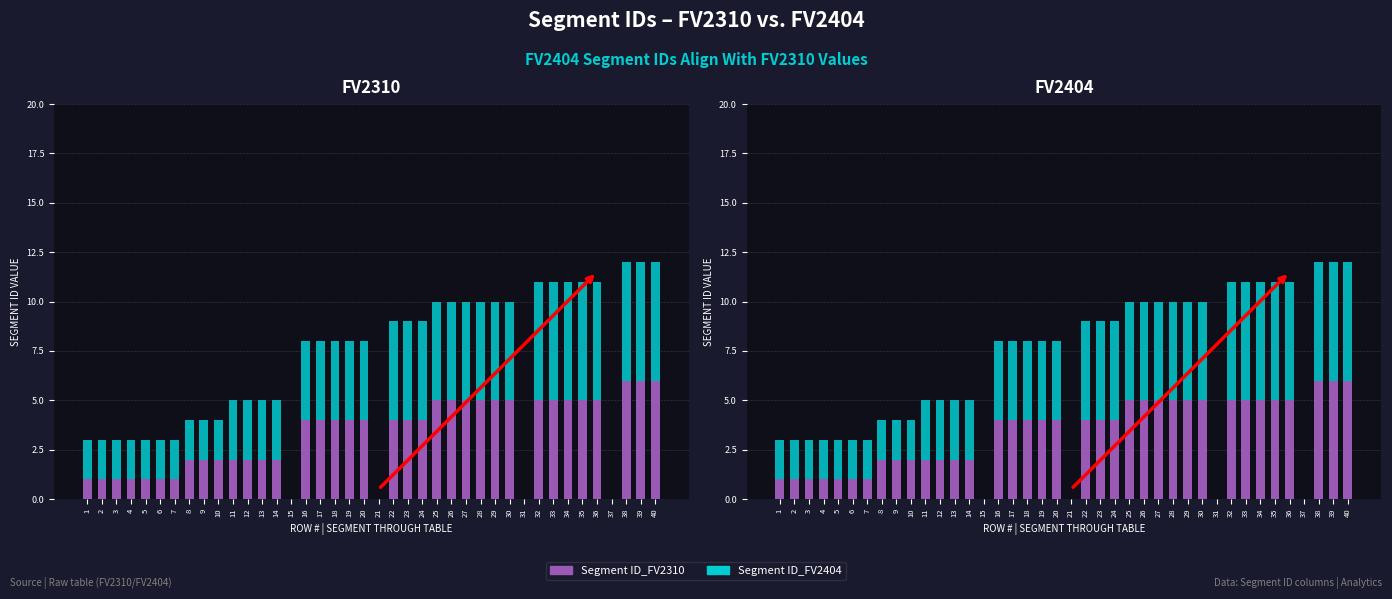

How many data points in Segment ID_FV2310 are above 4?

14